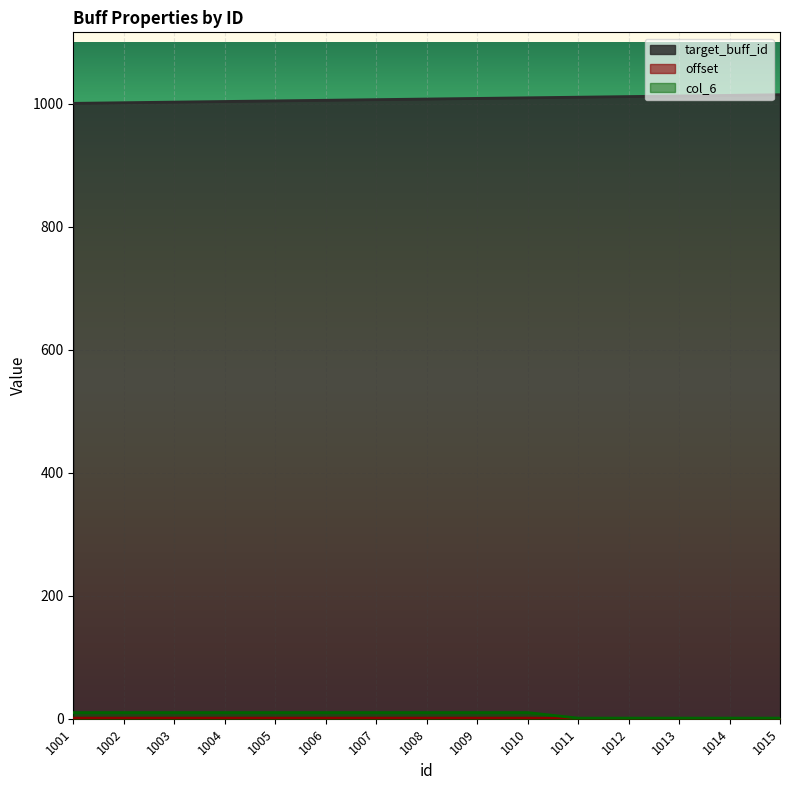

The value of target_buff_id at 1010 is 1010.0. True or false?

True